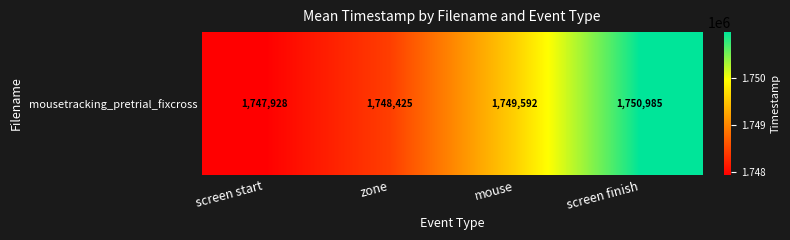

List the labels in order of value, largest first.

screen finish, mouse, zone, screen start